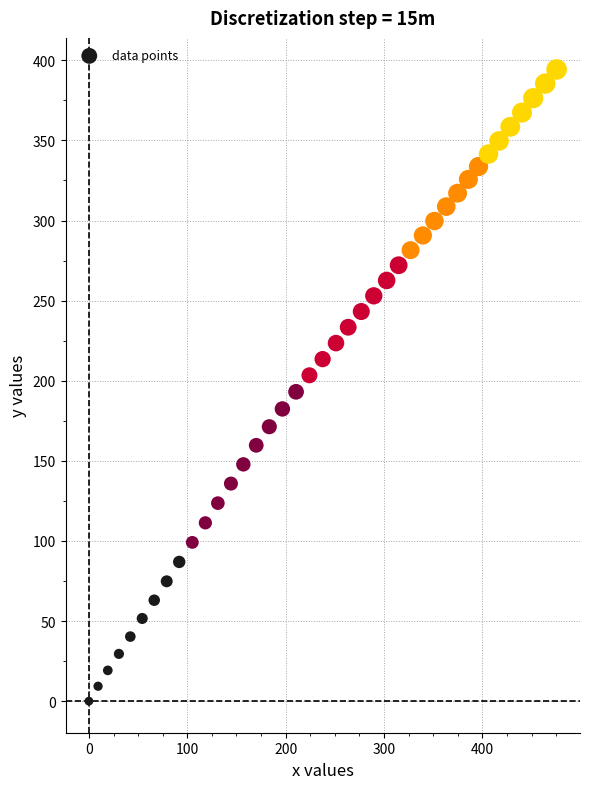

What is the range of Y values (max minus min)?

394.3